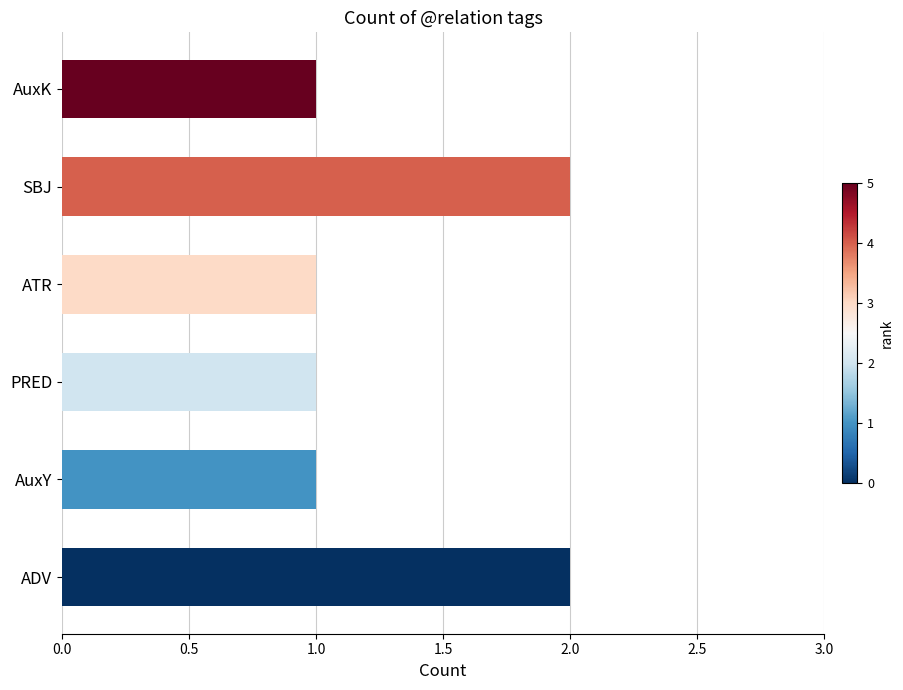

Between AuxY and ADV, which is larger?

ADV